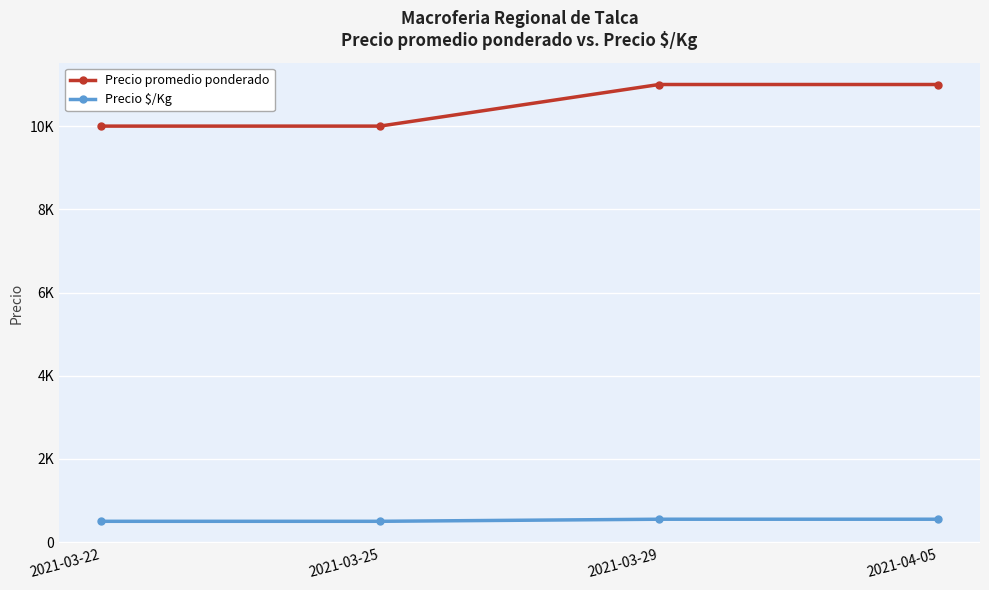

What are all the series names shown in the legend?

Precio promedio ponderado, Precio $/Kg